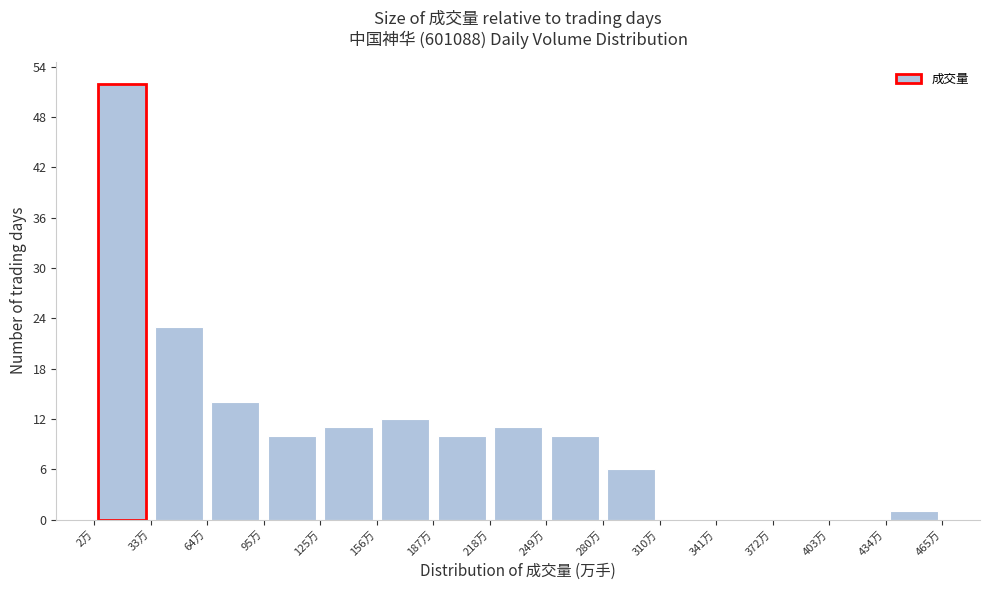

Reading left to right, transcribe this chart: for each bar, give the range it covers on the x-axis and its height. Neither the bar edges nor the heights are printed on the chart, so give them approximately, as read against the axes.

5 to 35: 52
35 to 65: 23
65 to 95: 14
95 to 125: 10
125 to 155: 11
155 to 190: 12
190 to 220: 10
220 to 250: 11
250 to 280: 10
280 to 310: 6
310 to 340: 0
340 to 375: 0
375 to 405: 0
405 to 435: 0
435 to 465: 1